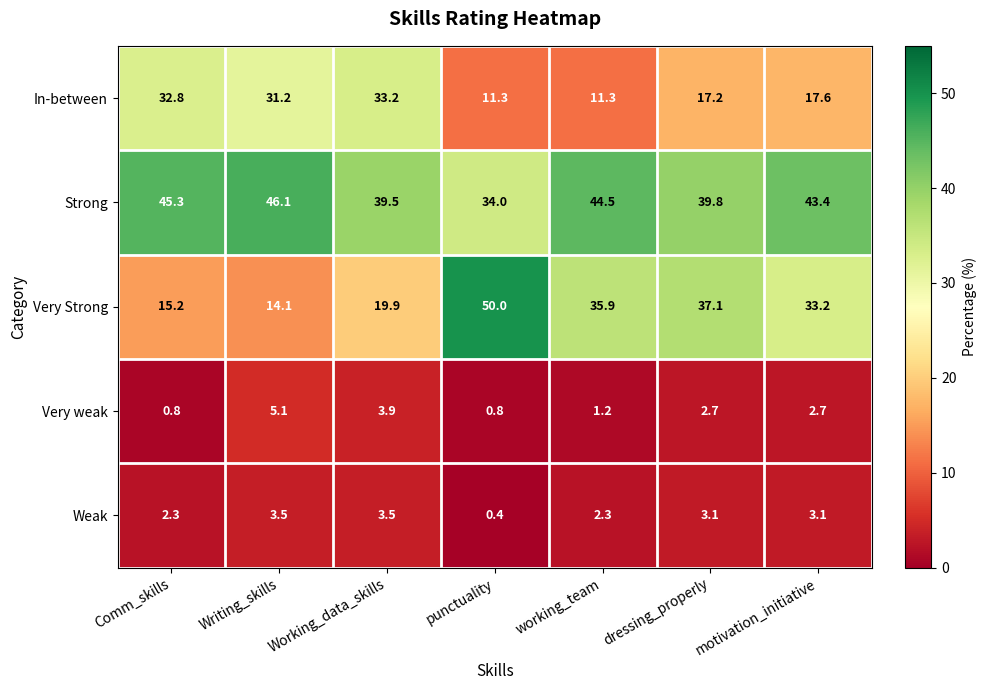

What is the total value across all series at Writing_skills?

100.0